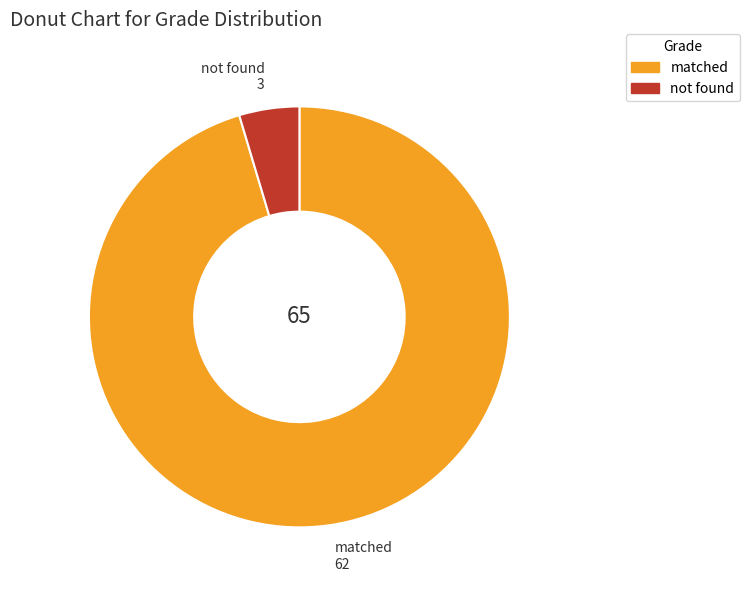

Combined, do not found and matched account for over 50%?

Yes